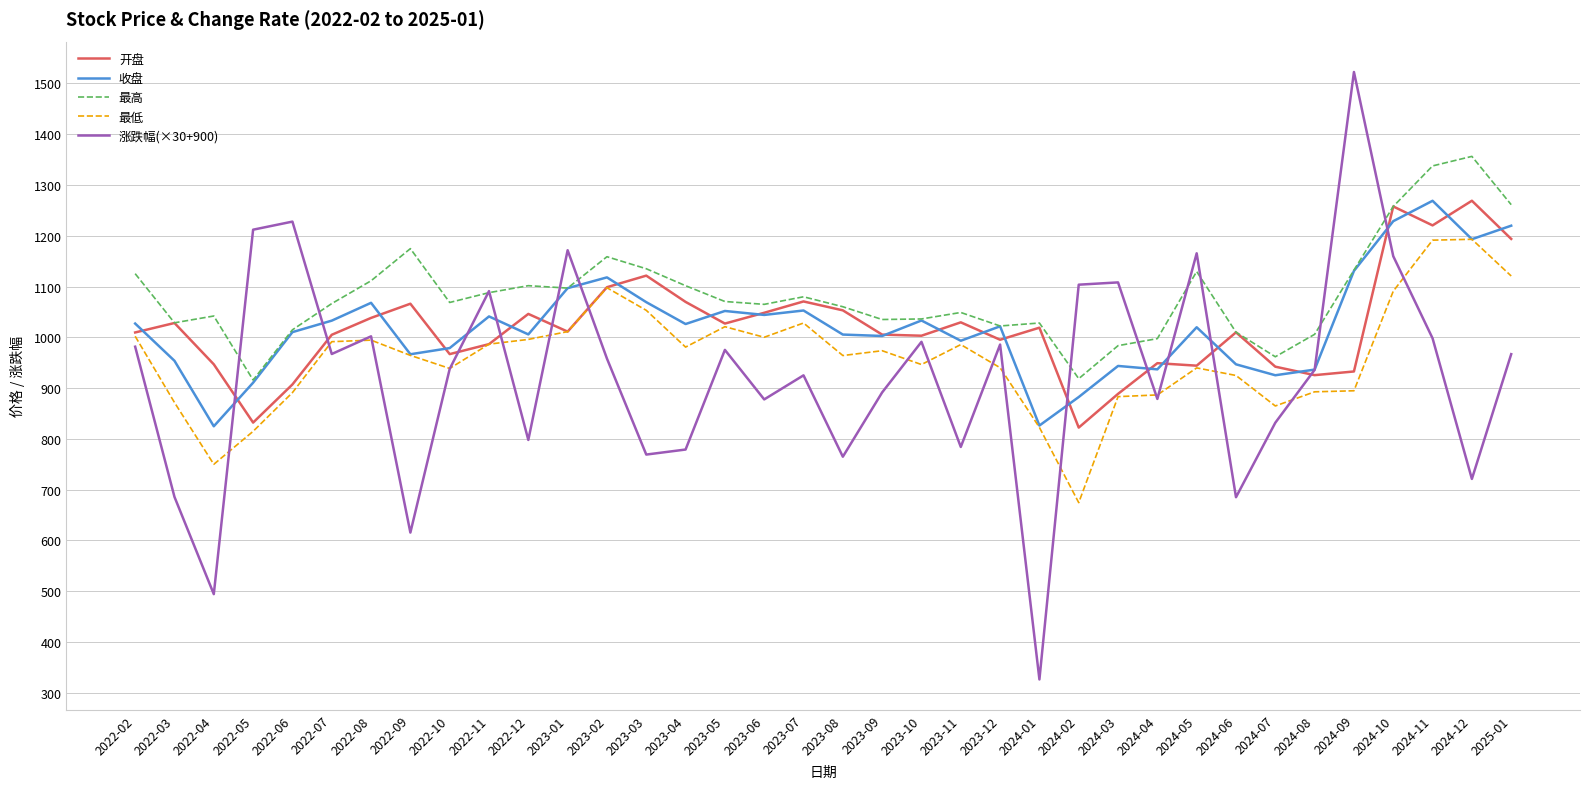

What is the greatest value displayed?

1522.5